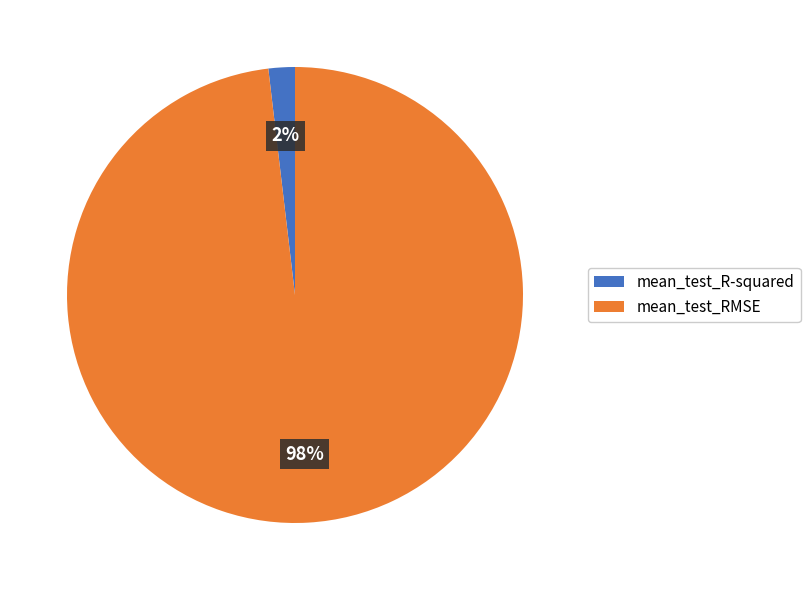

To the nearest percent, what is the combined percentage of mean_test_R-squared and mean_test_RMSE?

100%